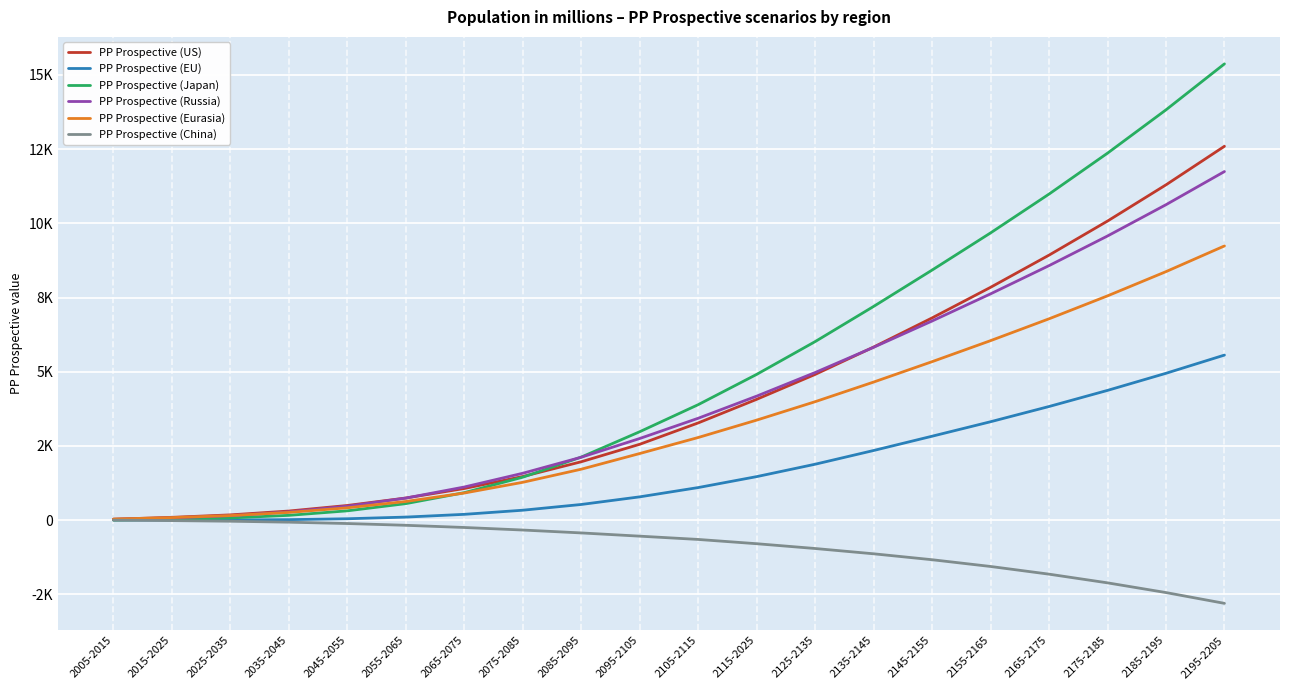

What are all the series names shown in the legend?

PP Prospective (US), PP Prospective (EU), PP Prospective (Japan), PP Prospective (Russia), PP Prospective (Eurasia), PP Prospective (China)